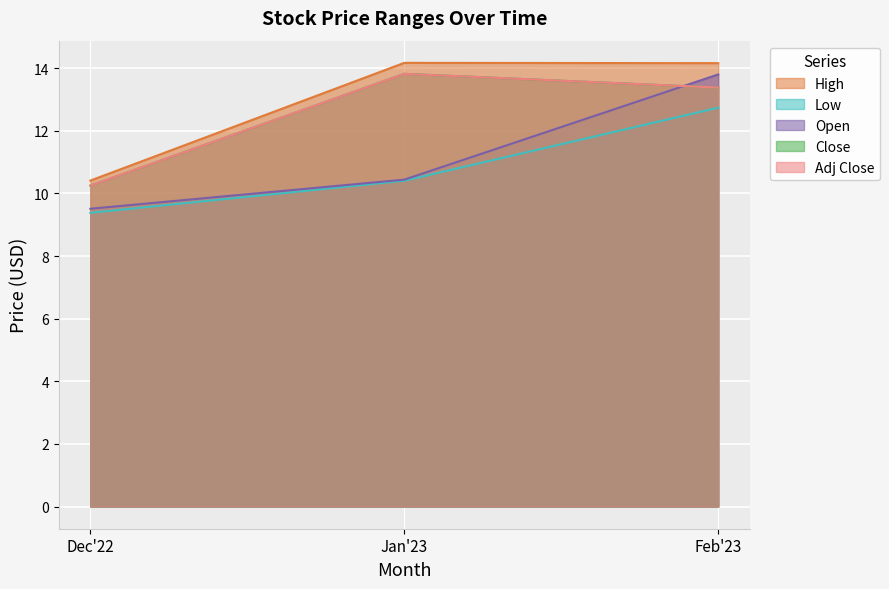

Read the Low value at 2022-12.

9.4